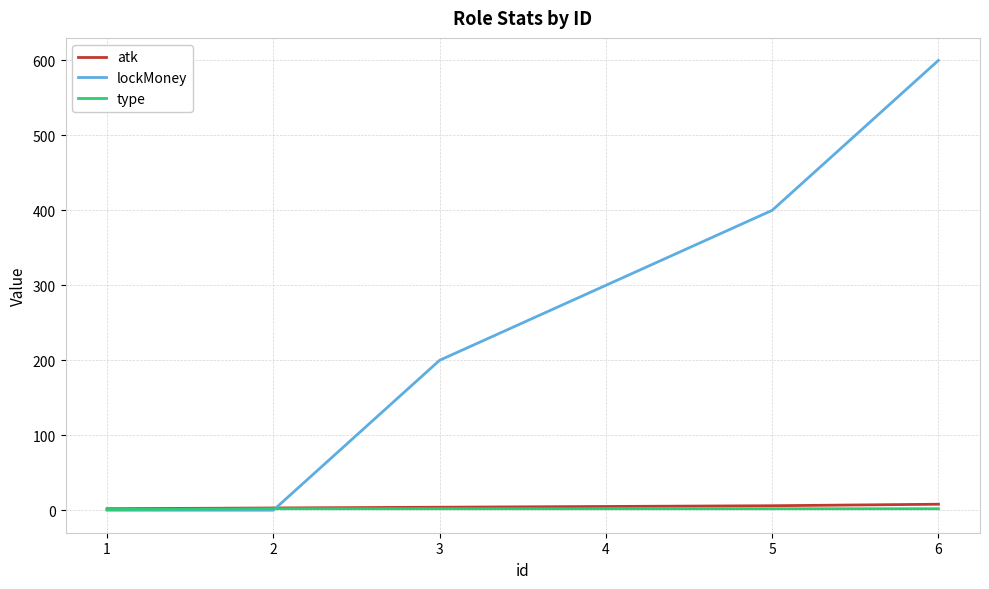

Which category has the highest value in the lockMoney series?

6